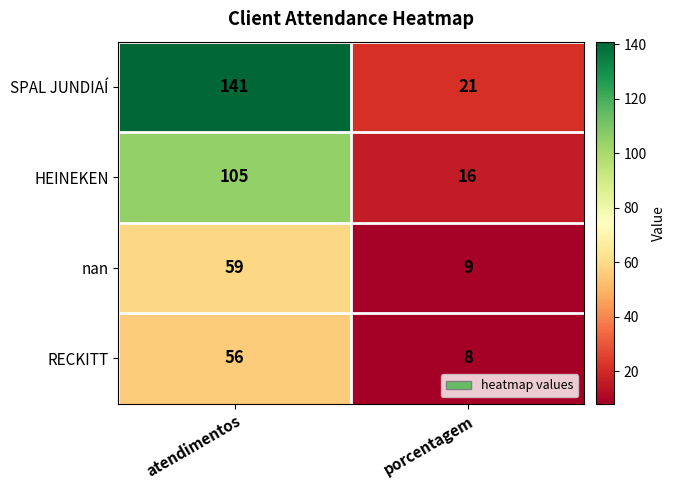

What is the total value across all series at atendimentos?

361